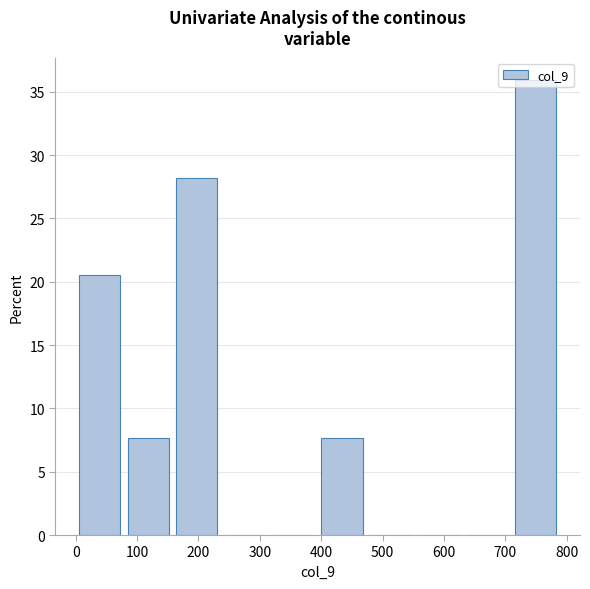

How tall is the bar that spans 710 to 790 on the x-axis? Neither the bar edges nor the heights are printed on the chart, so give them approximately, as read against the axes.

36.0